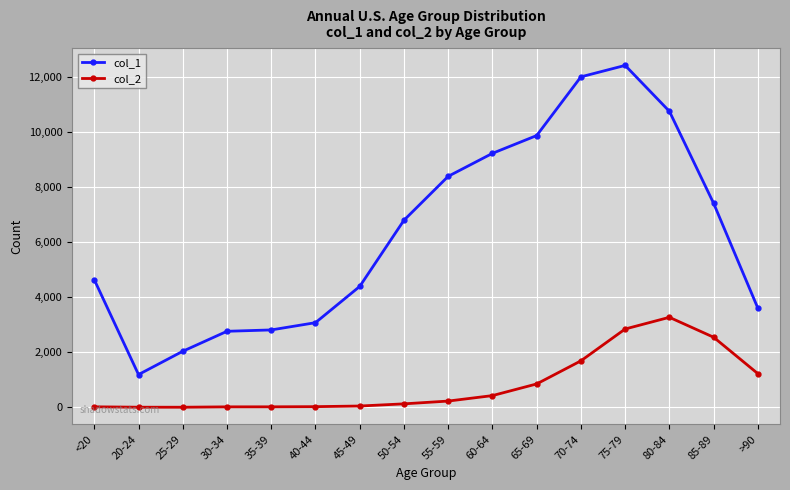

What position from the right is 25-29?

14